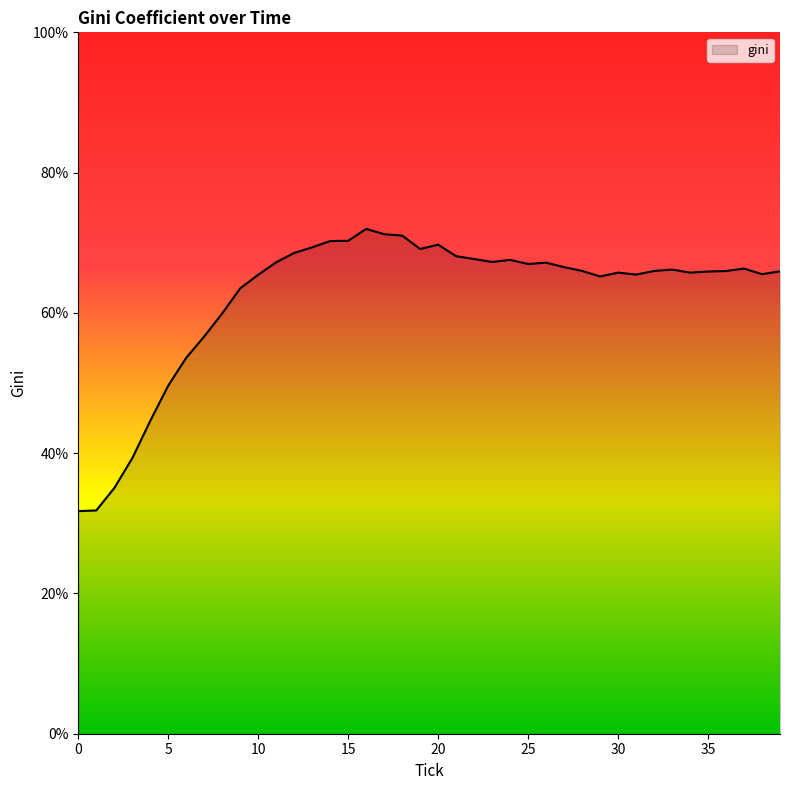

Does the chart have visible grid lines?

No